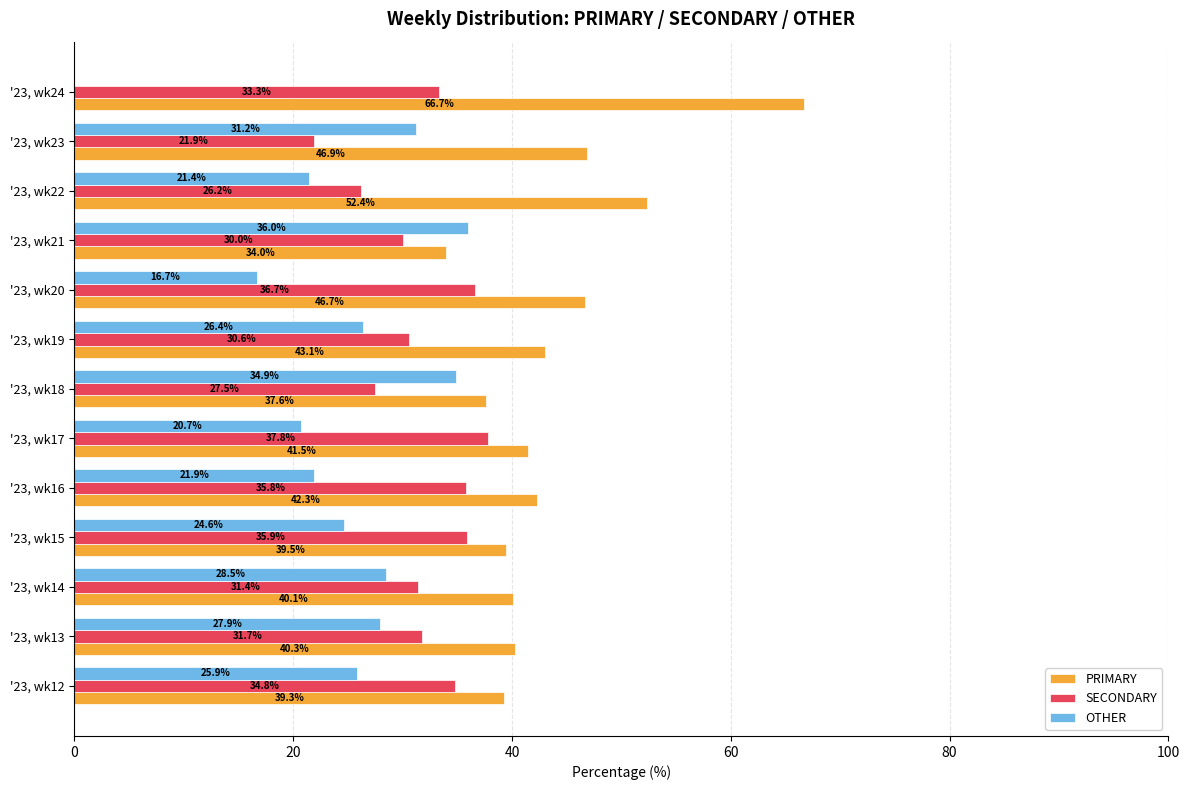

Which series has the largest total across all categories?

PRIMARY